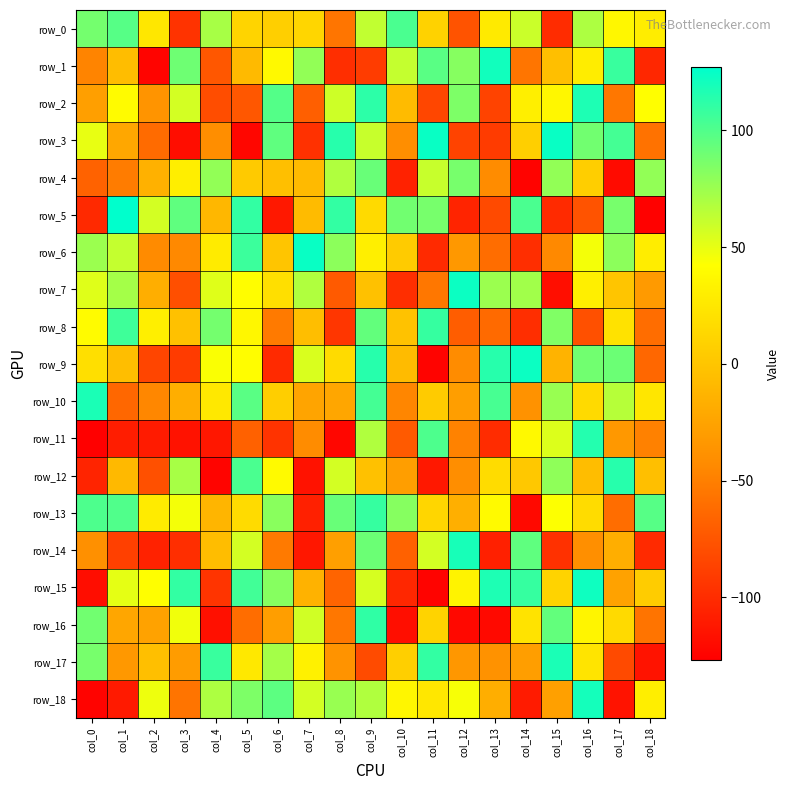

How many data points does each series have?

19